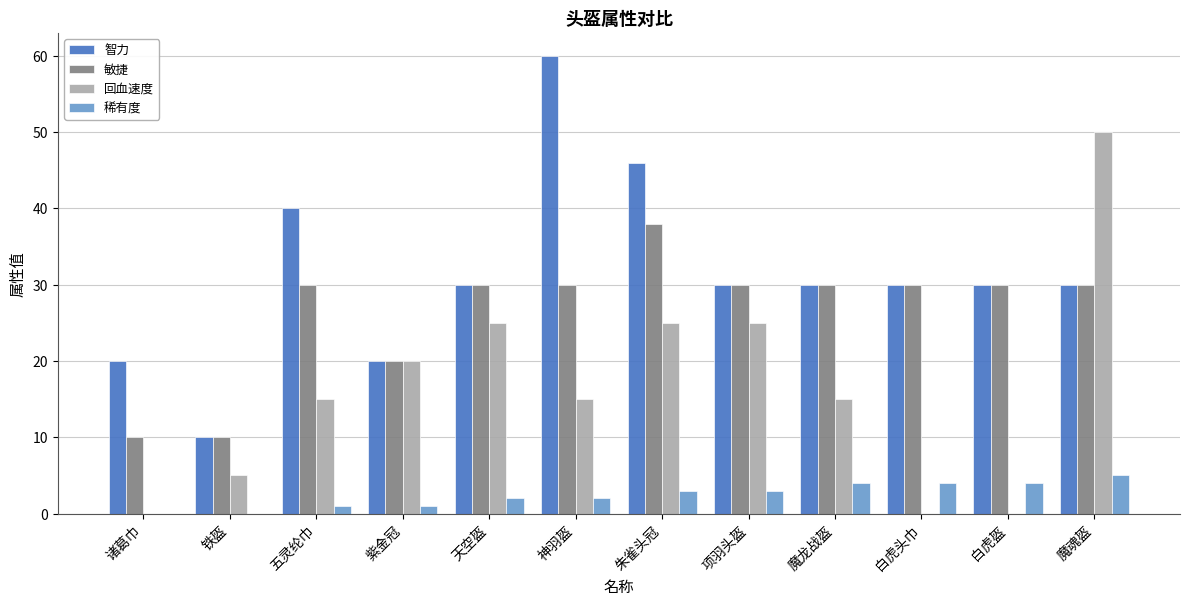

Reading right to left, list all the values displayed in this chart.

智力: 30	30	30	30	30	46	60	30	20	40	10	20
敏捷: 30	30	30	30	30	38	30	30	20	30	10	10
回血速度: 50	0	0	15	25	25	15	25	20	15	5	0
稀有度: 5	4	4	4	3	3	2	2	1	1	0	0